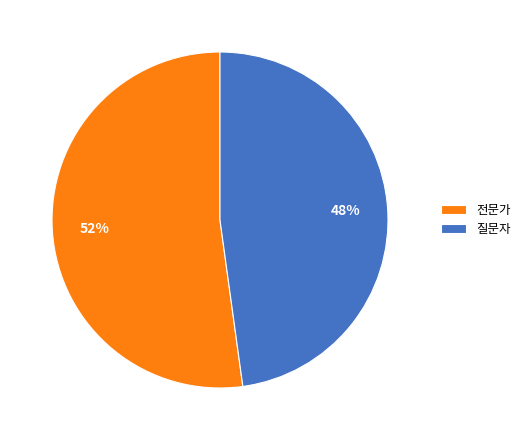

What is the ratio of the value at 질문자 to the value at 전문가?

0.9